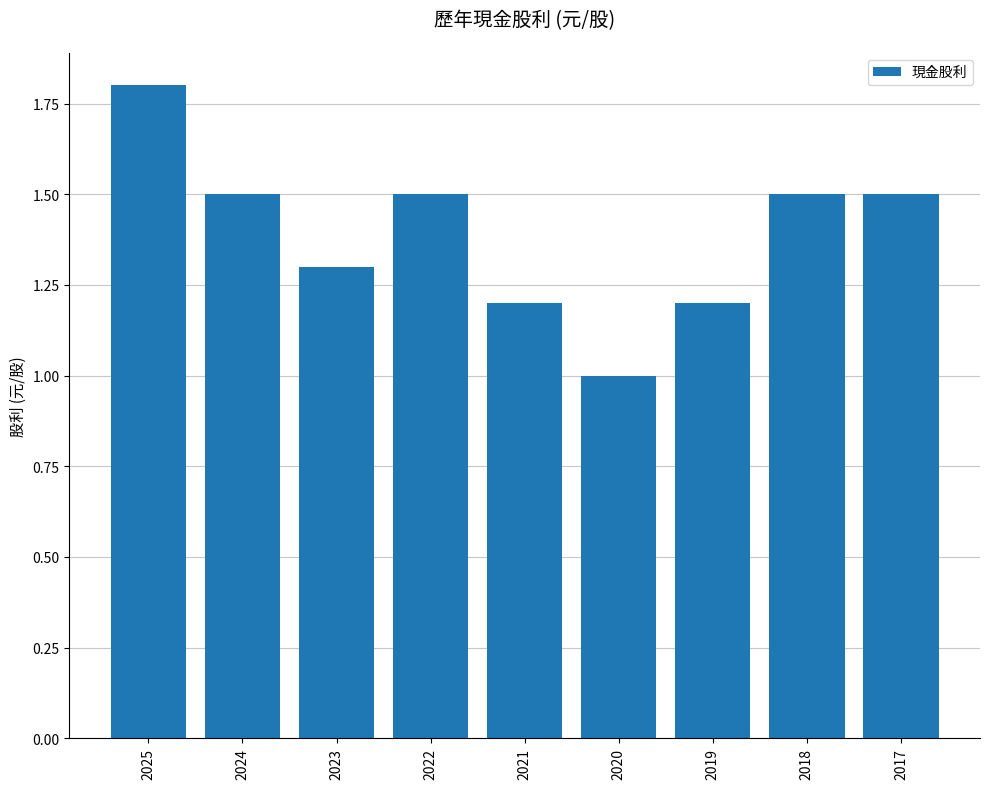

Approximately how many times larger is the value at 2023 compared to 2018?

0.9